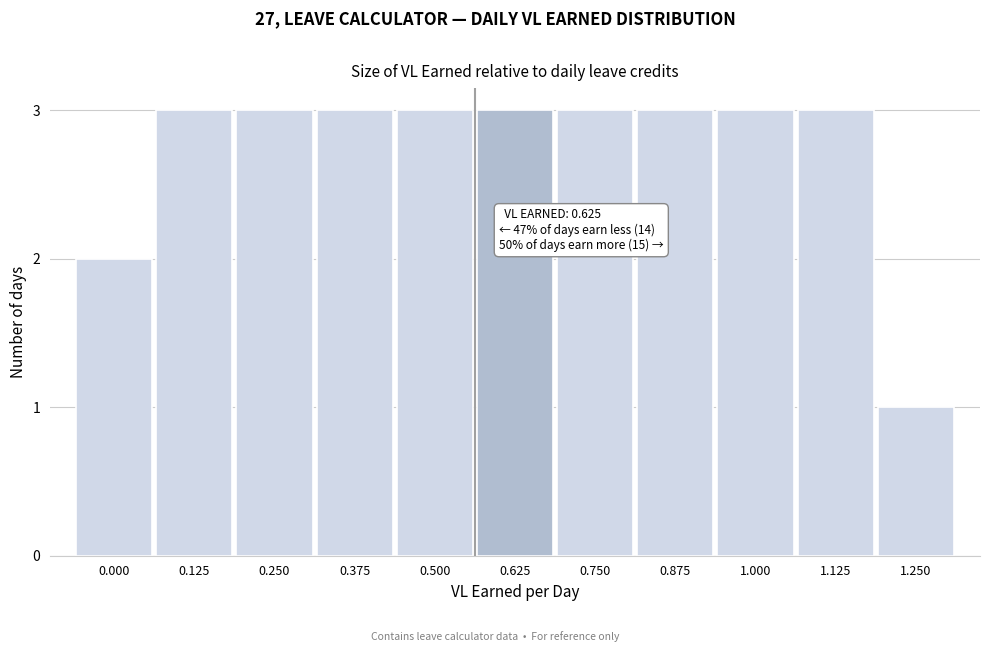

Reading left to right, extract all data points from this chart.

2	3	3	3	3	3	3	3	3	3	1